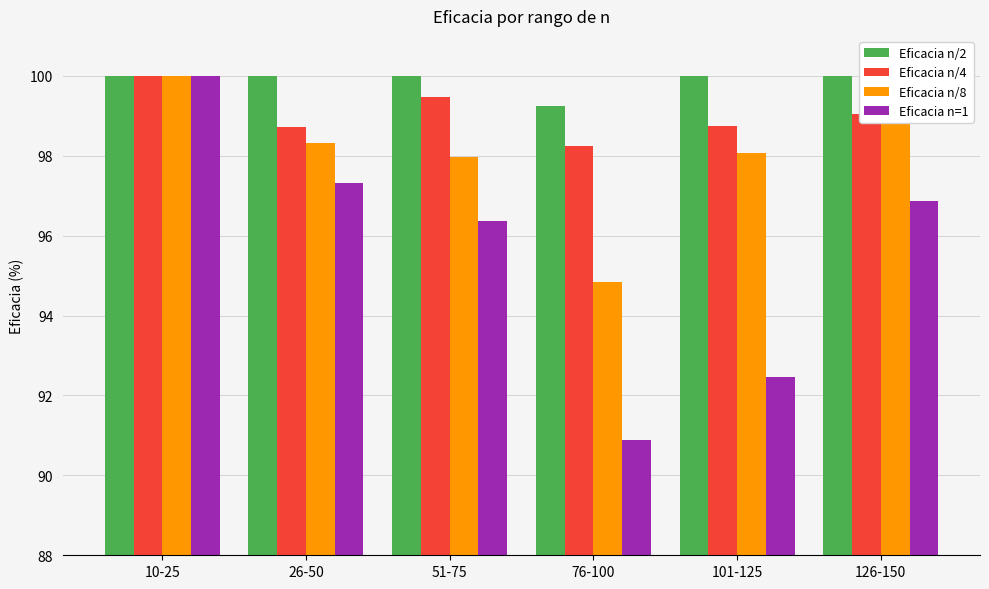

True or false: Eficacia n/2 has a value of 146.8 at 126-150.

False